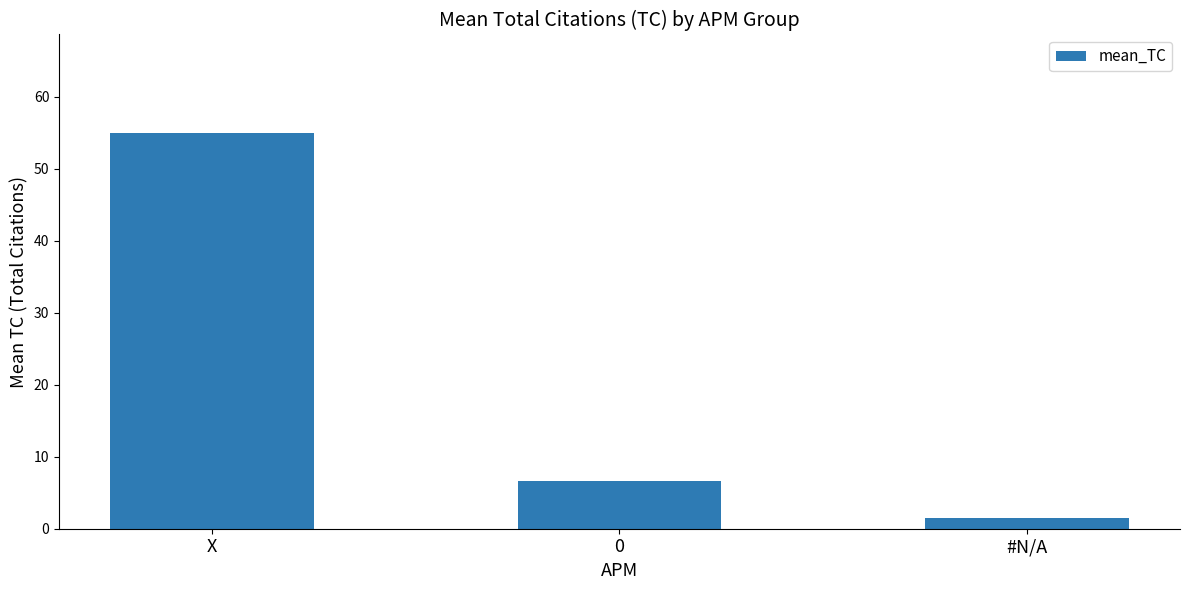

What value does the data have at #N/A?

1.5